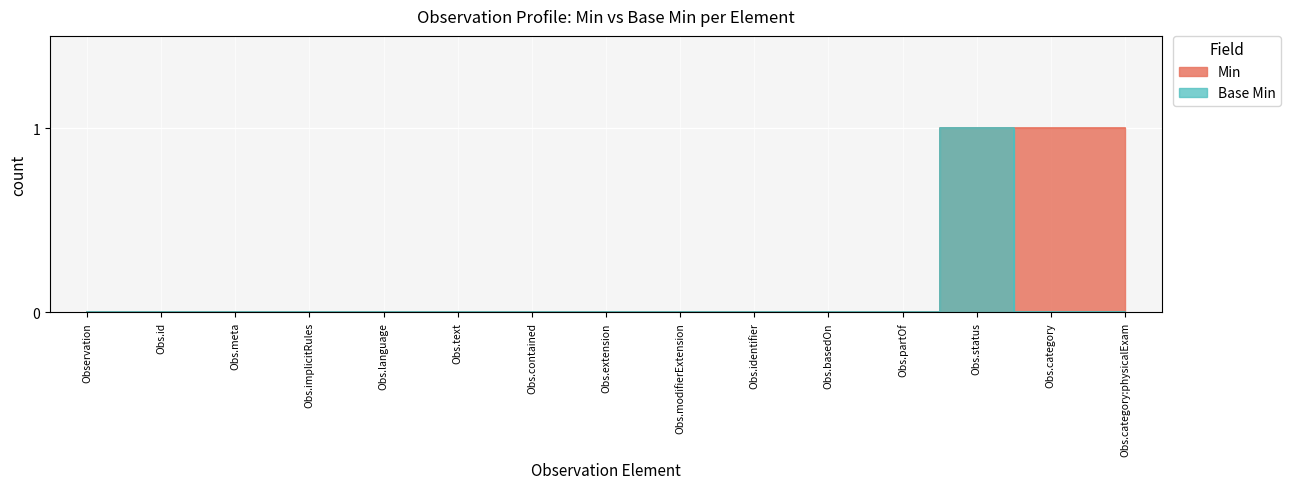

True or false: Base Min (0) and Base Min (1) cross at least once.

False